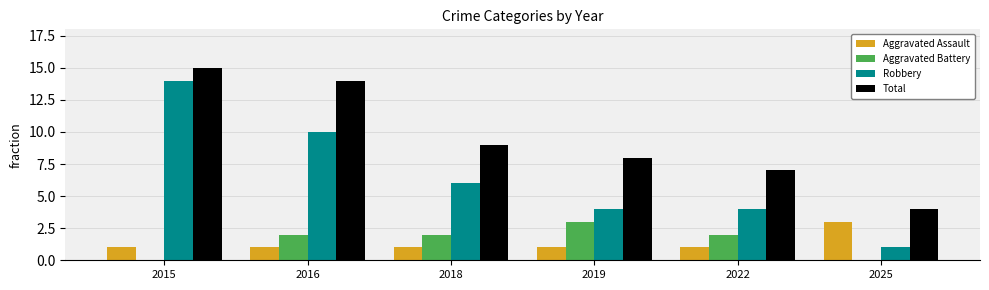

Read the Aggravated Assault value at 2025.

3